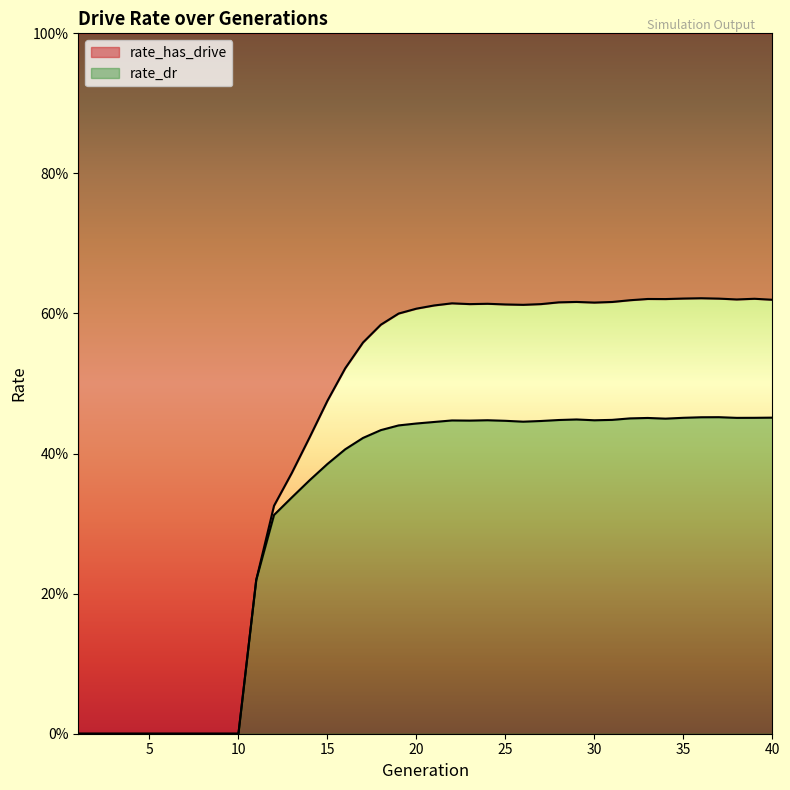

At how many categories does at least one series exceed 0?

30